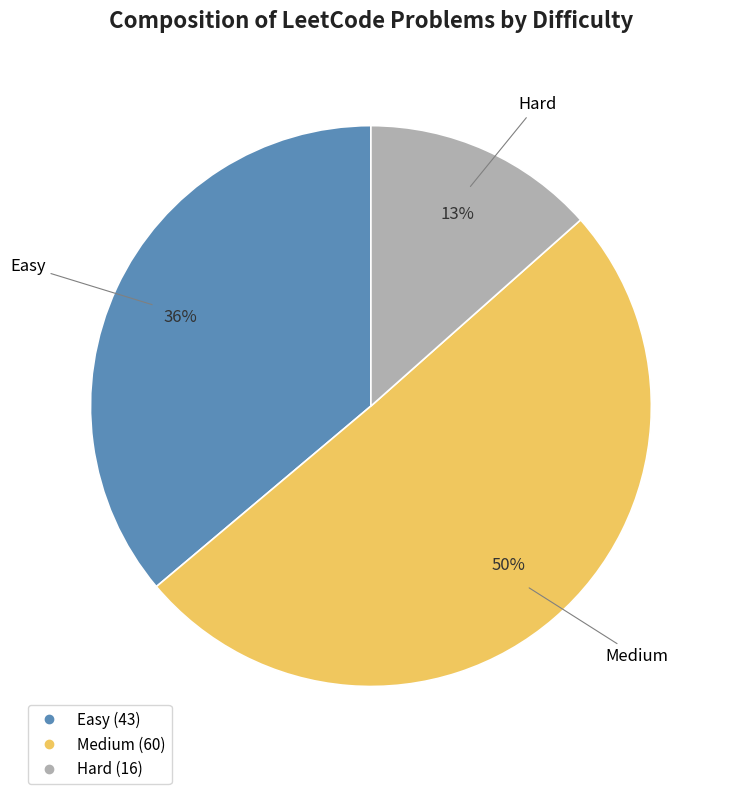

Do Hard and Easy together represent more than half of the pie?

No